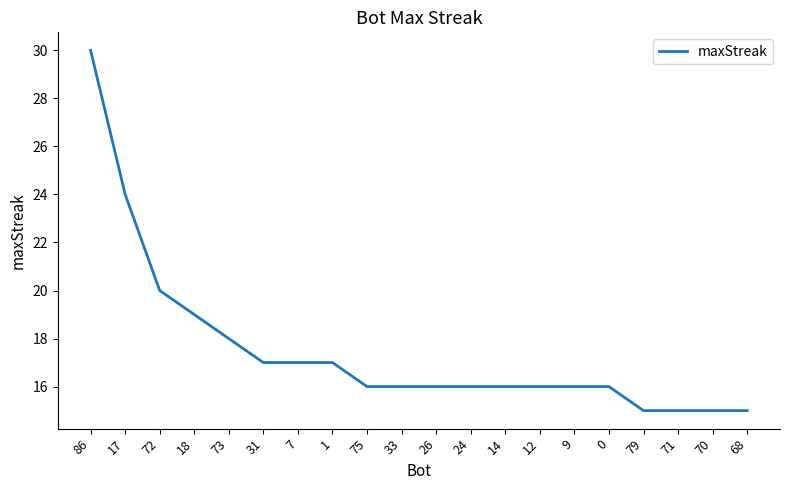

Does the chart have visible grid lines?

No